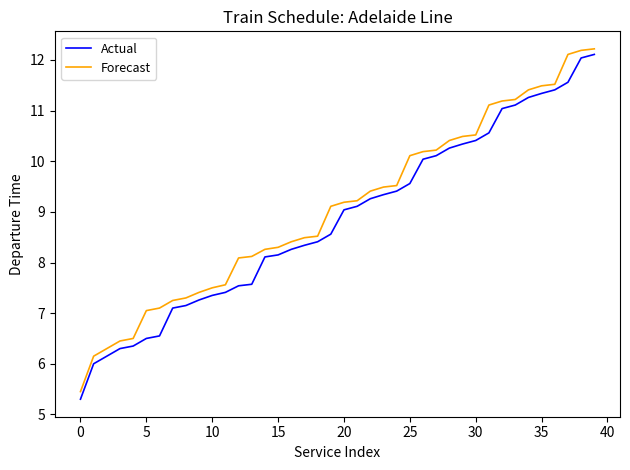

What is the difference between the maximum and minimum values in the Forecast series?

6.8